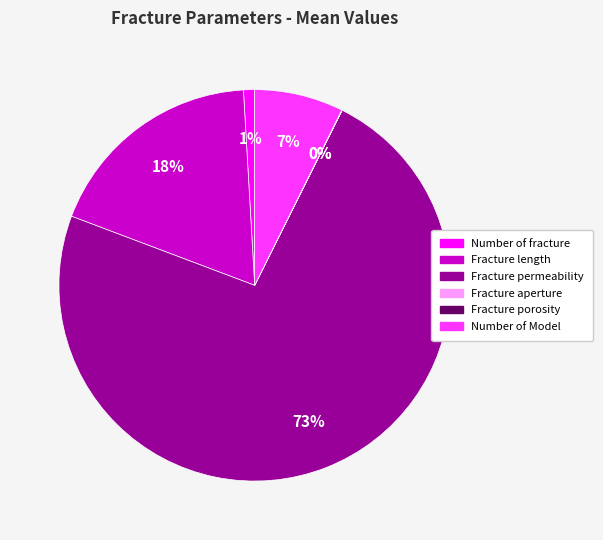

Do Number of Model and Number of fracture together represent more than half of the pie?

No